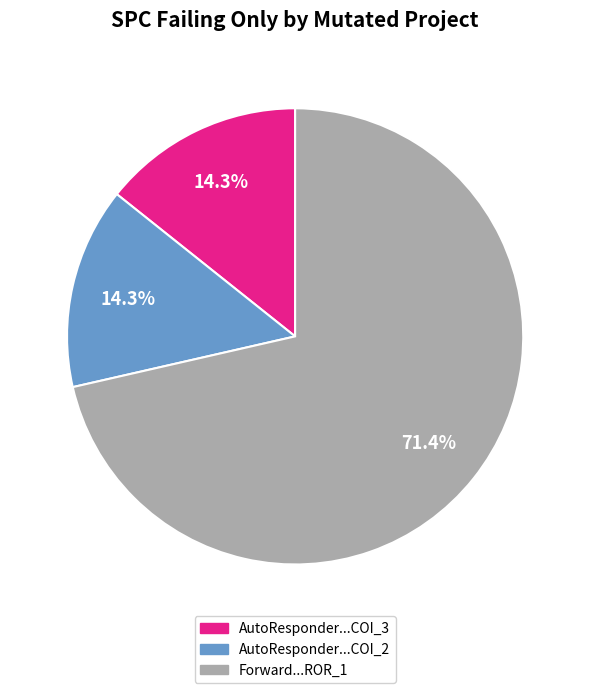

Does any single category account for the majority?

Yes